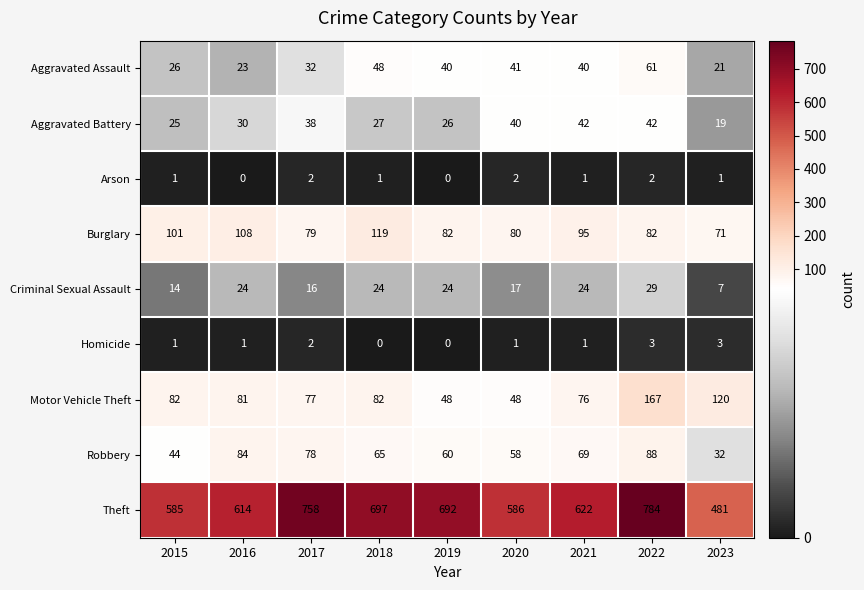

At which label does Theft first exceed 622?

2017